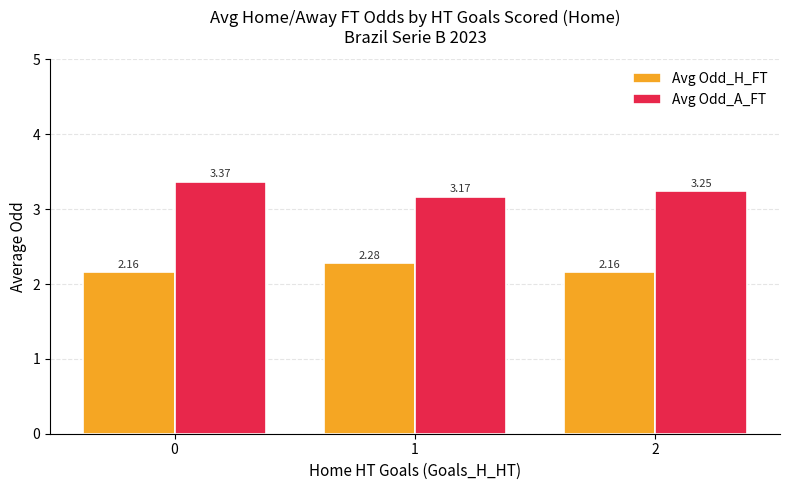

Count the Avg Odd_H_FT values in the range 2 to 3.

3